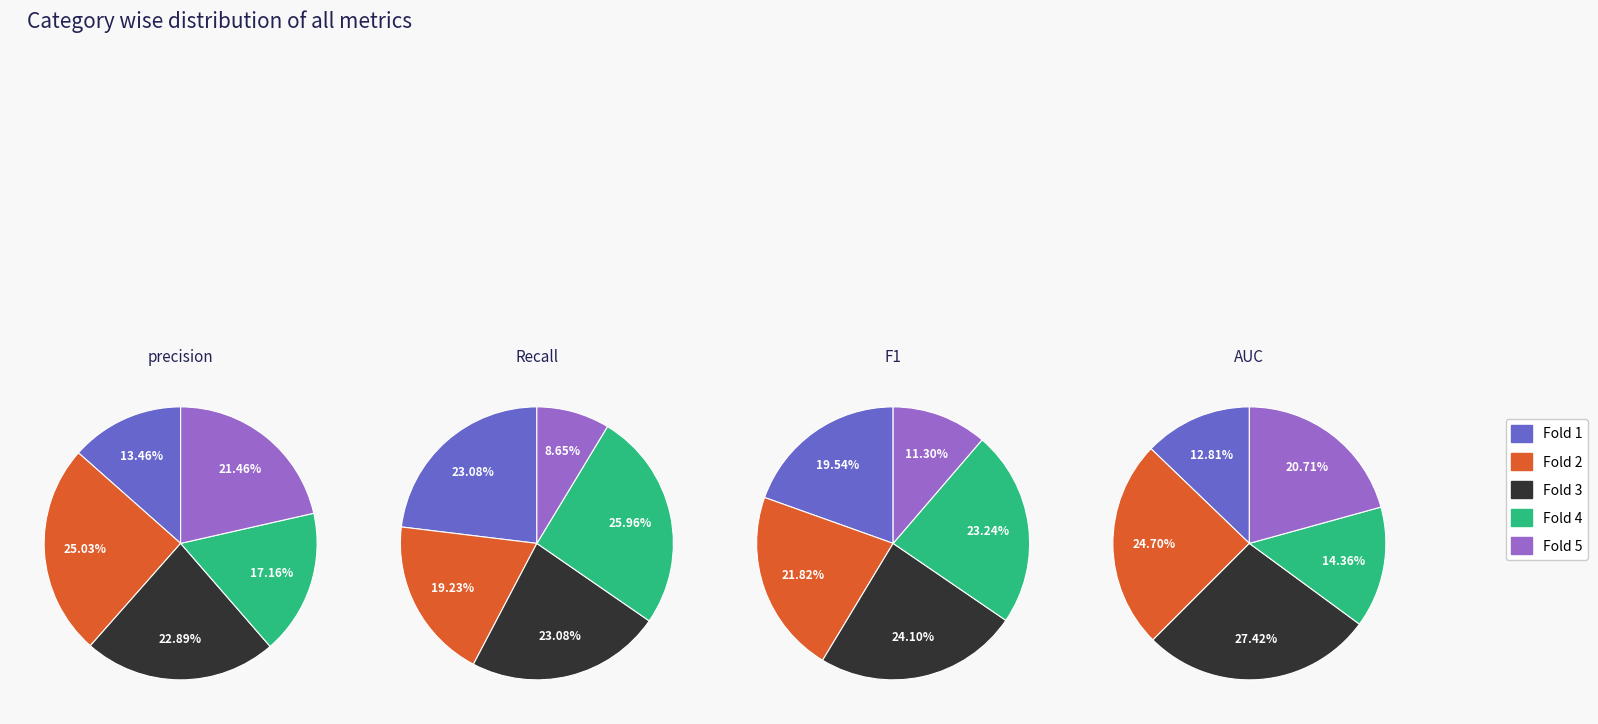

What is the smallest slice in the pie chart?

Fold 5